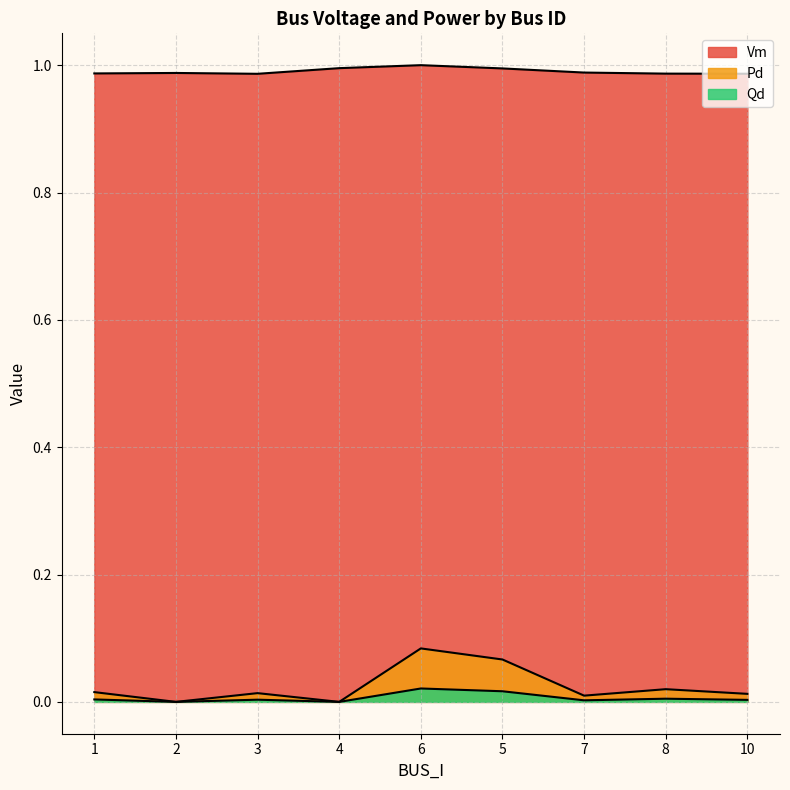

At which category does Pd reach its first local peak?

3